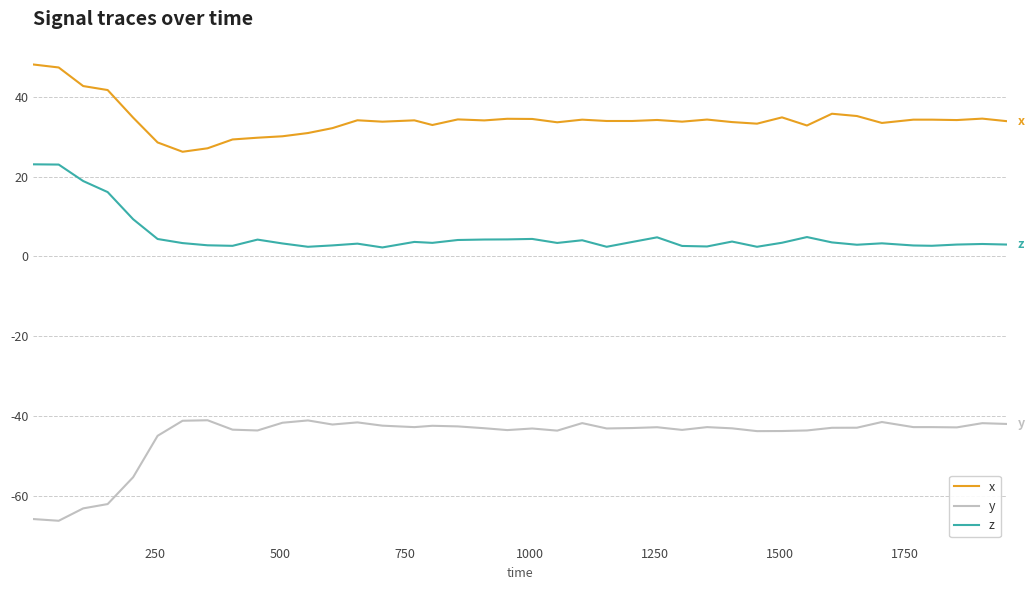

True or false: y and x cross at least once.

False